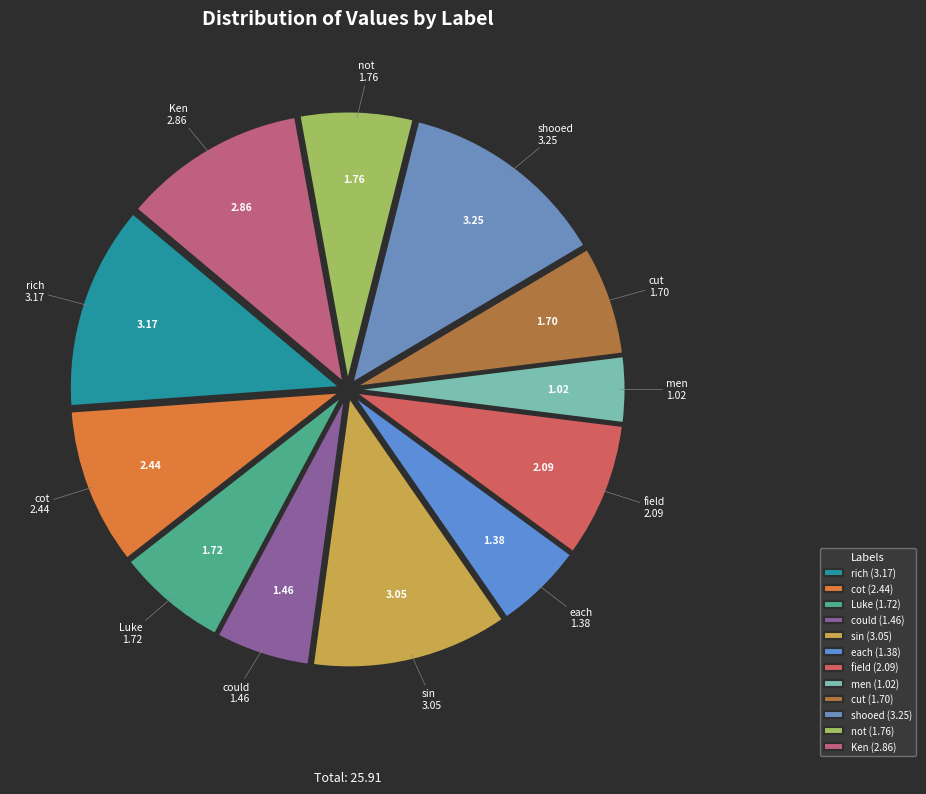

True or false: cut accounts for 21% of the total.

False